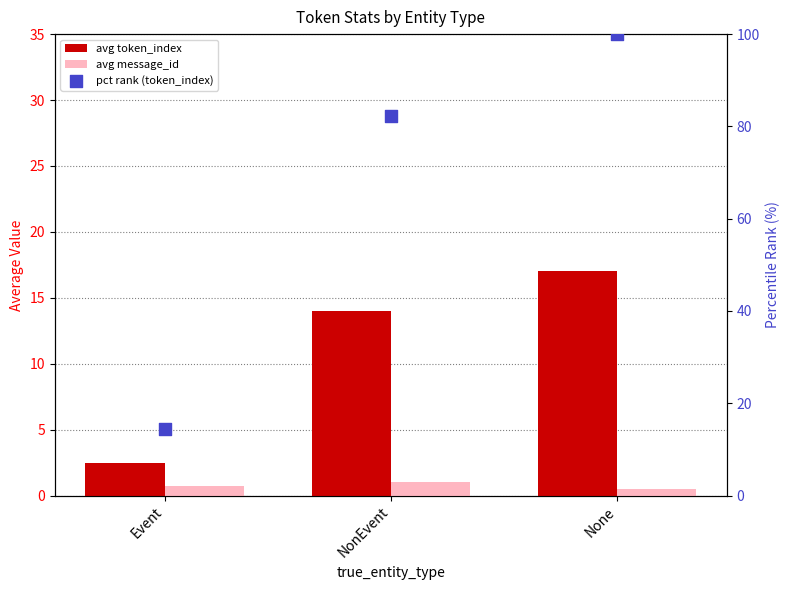

What is the total value across all series at Event?

17.6